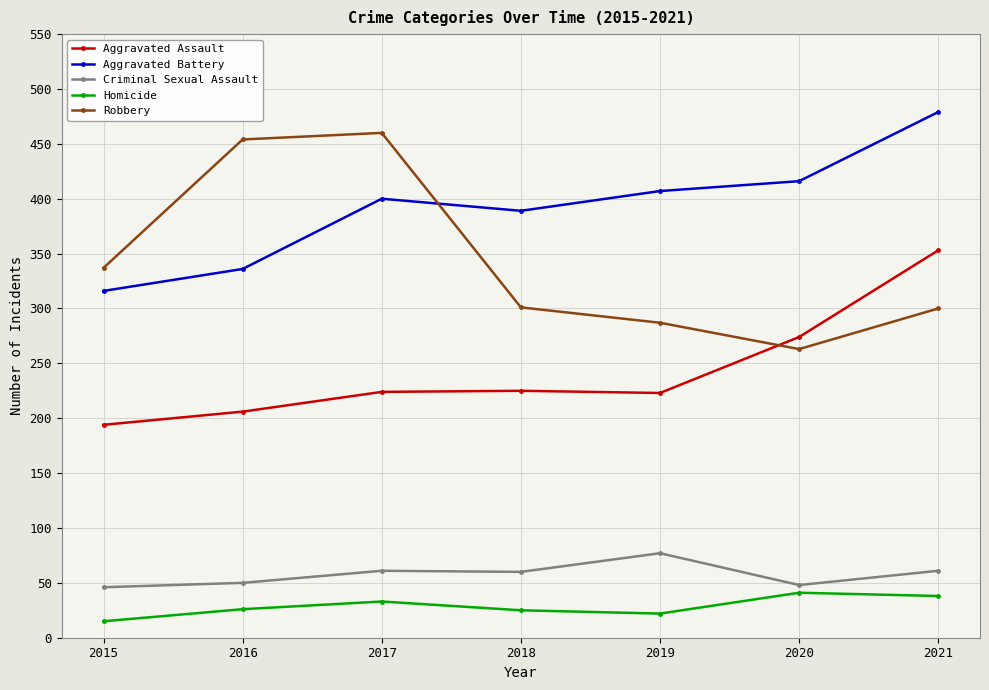

True or false: Aggravated Battery and Homicide intersect in this chart.

False